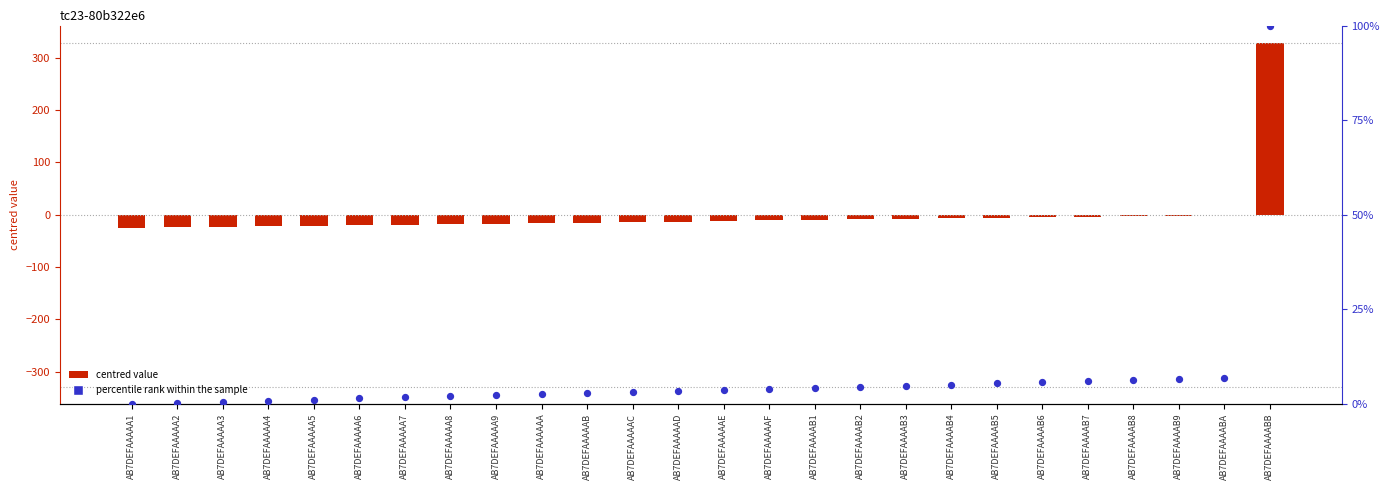

Which series contains the highest Y value?

centred value